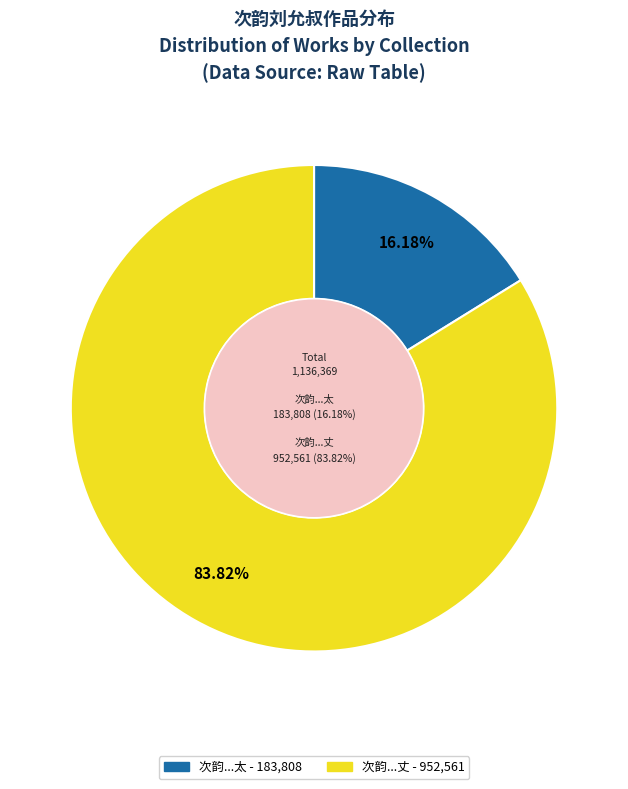

Is it true that 次韵刘允叔太主簿读予所编天台集见赠之作 is 26% of the pie?

False